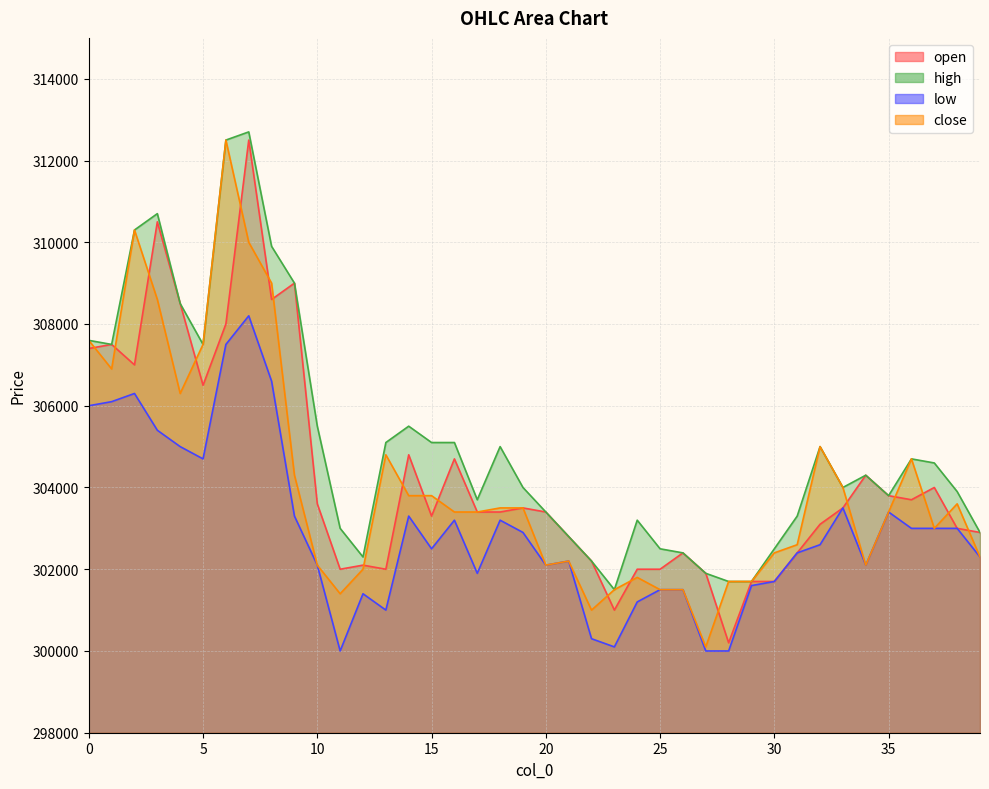

Rank the series by their maximum value, from highest to lowest.

high, open, close, low